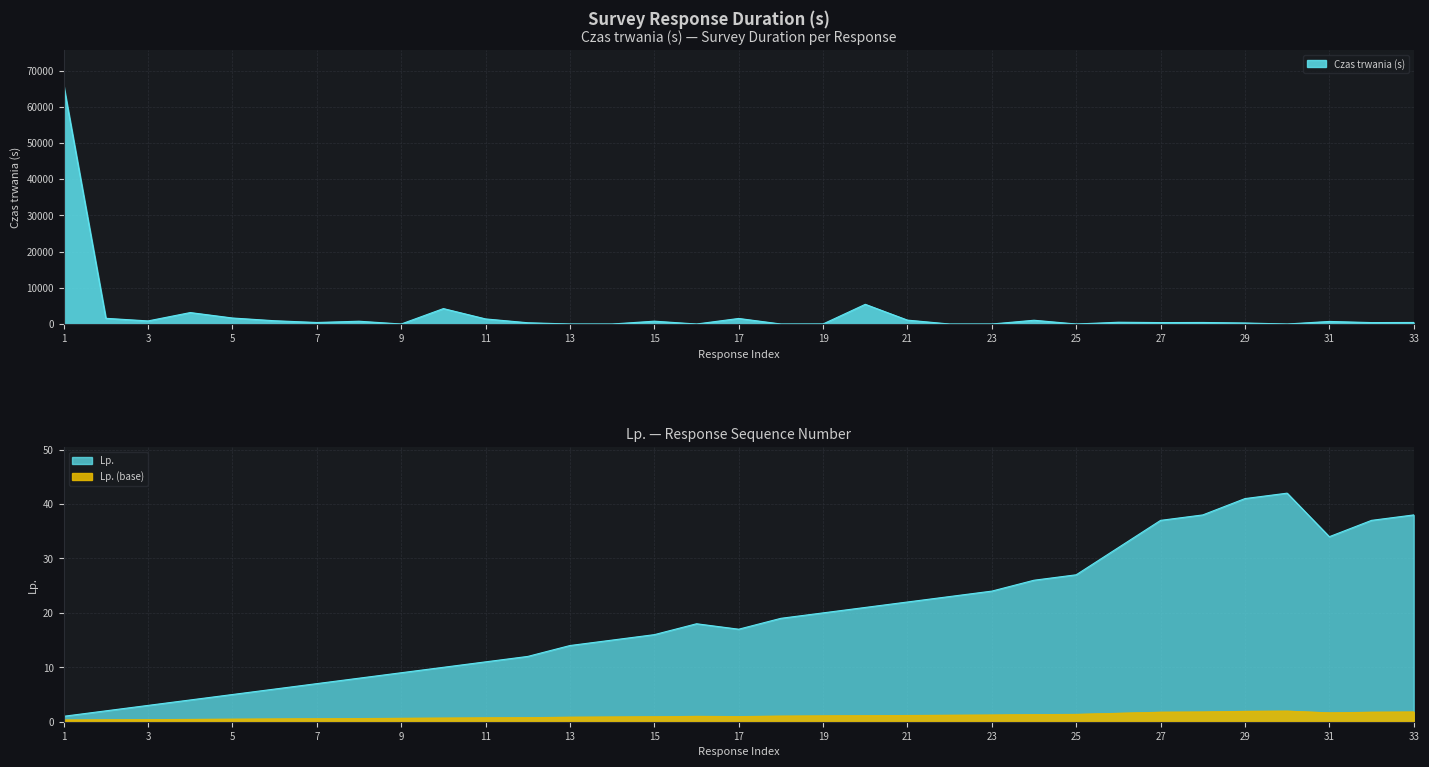

What is the spread (max minus min) of values at 33?

386